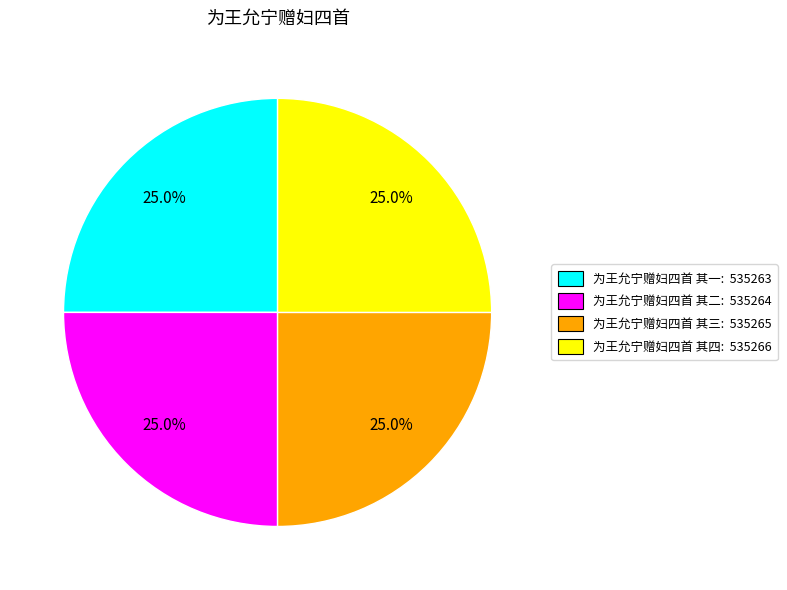

Does 为王允宁赠妇四首 其四 represent more than half of the total?

No